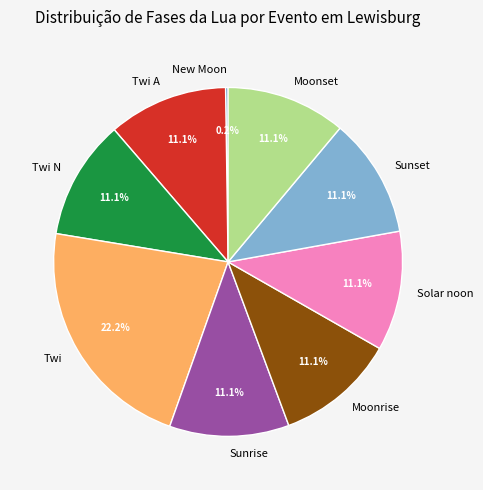

Is Sunrise the majority of the pie?

No